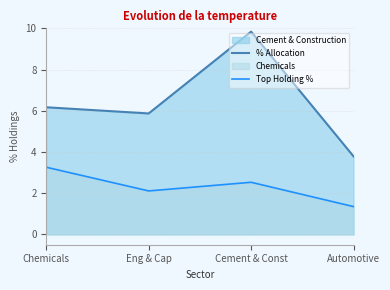

What is the value of the Top Holding % point at the 4th from the left?

1.4